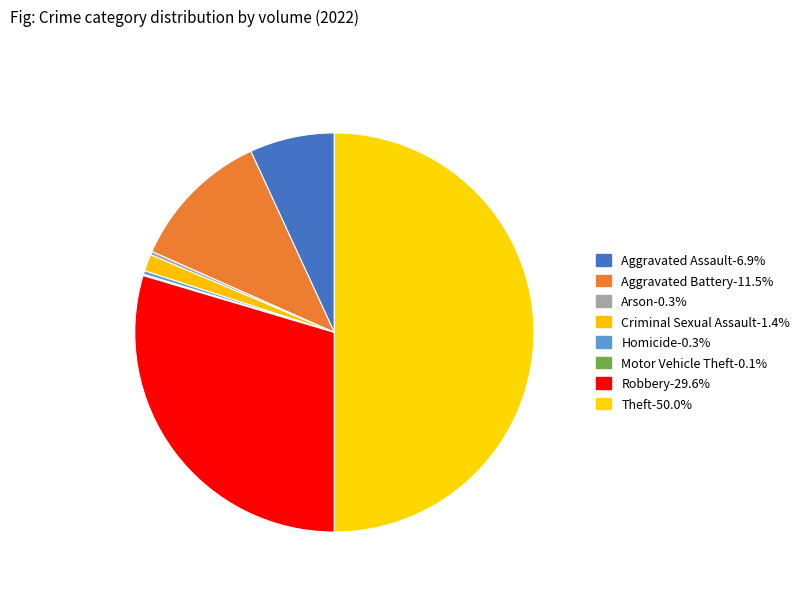

Is Criminal Sexual Assault the majority of the pie?

No